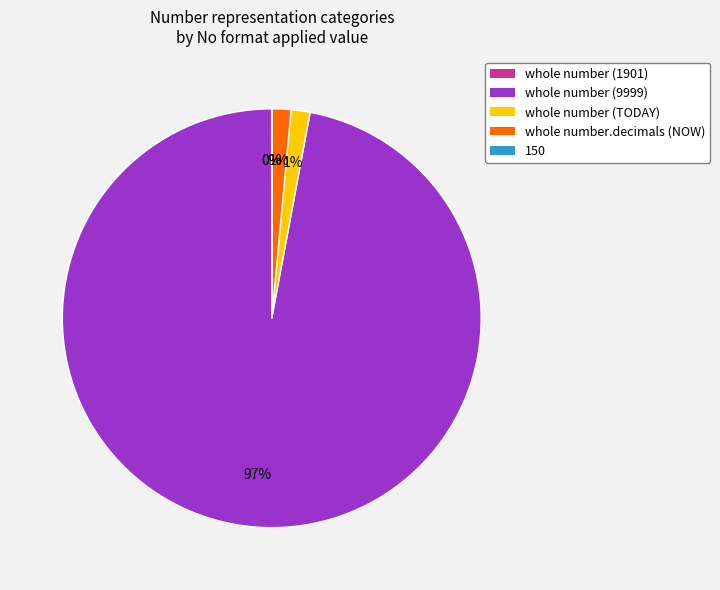

Do whole number.decimals (NOW) and whole number (9999) together represent more than half of the pie?

Yes